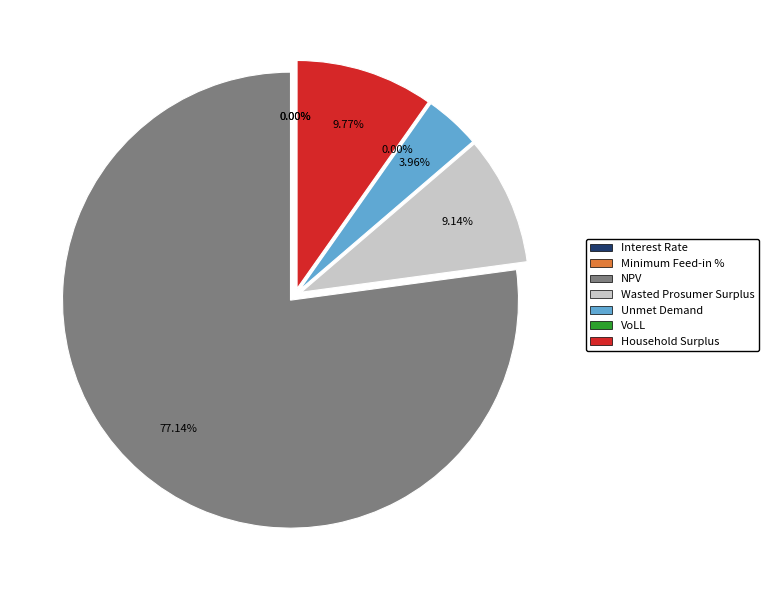

To the nearest percent, what is the difference between the Wasted Prosumer Surplus and Interest Rate slice percentages?

9%